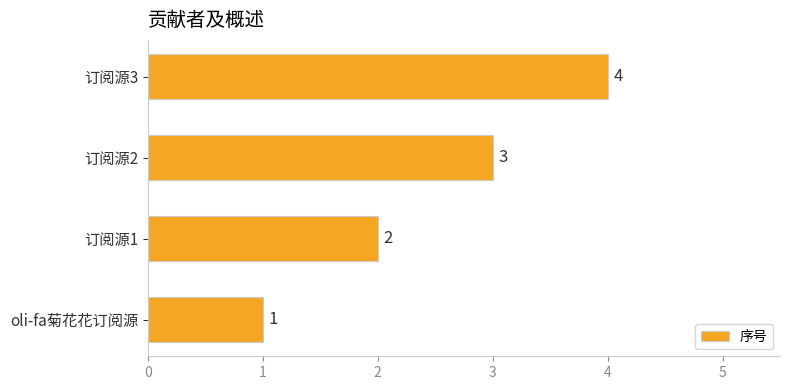

The value at 订阅源1 is 1. True or false?

False